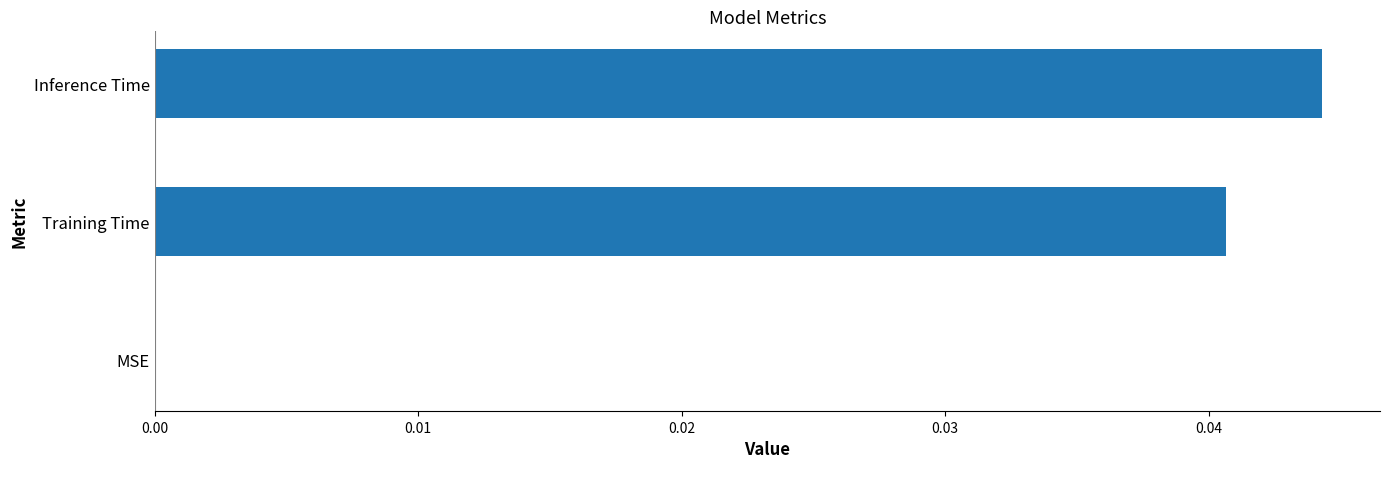

True or false: the data shows 0.0 at Training Time.

True